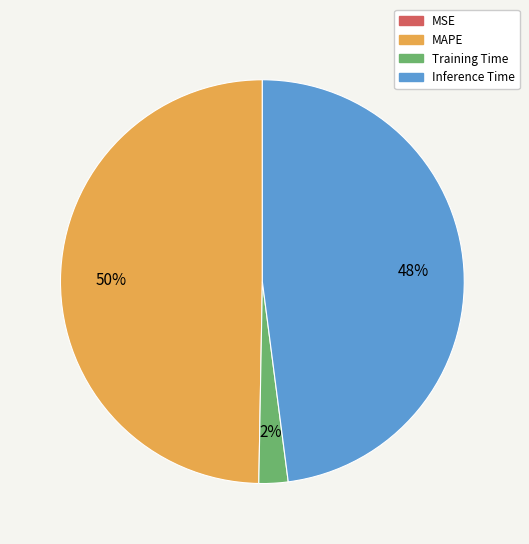

Which slice is the largest?

MAPE